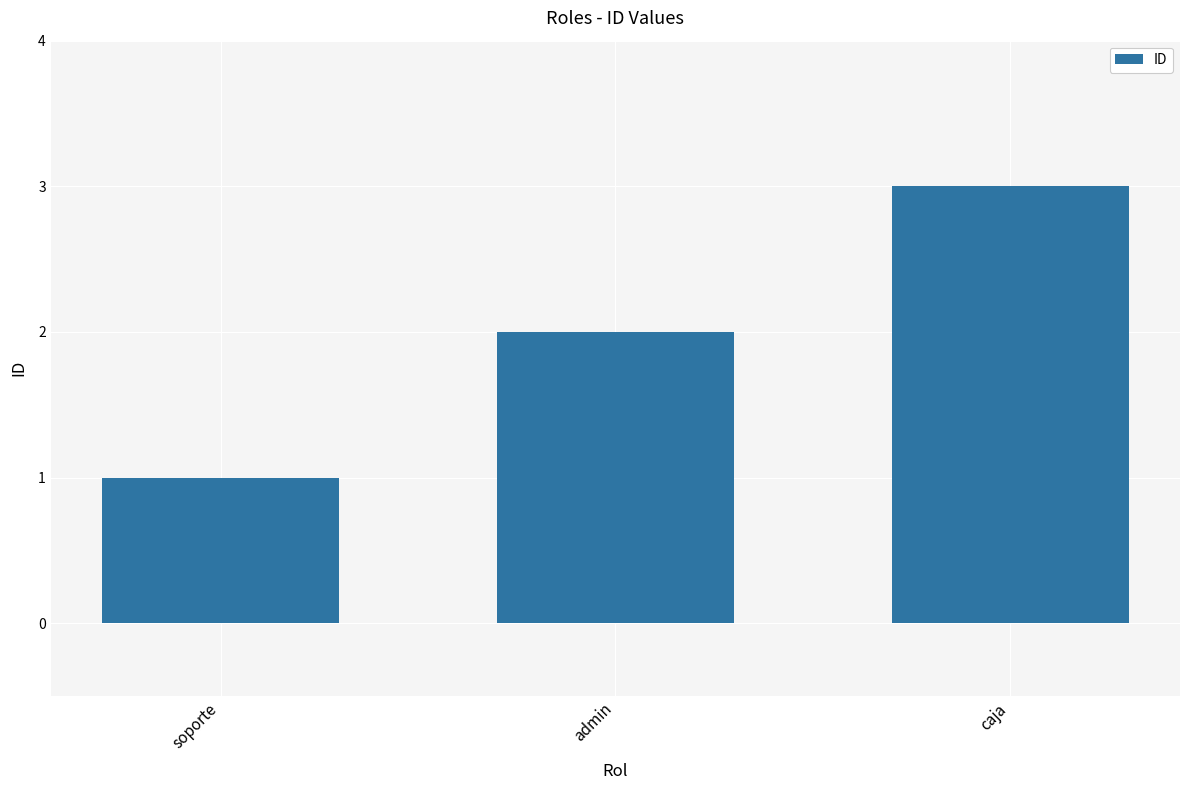

List the labels in order of value, largest first.

caja, admin, soporte